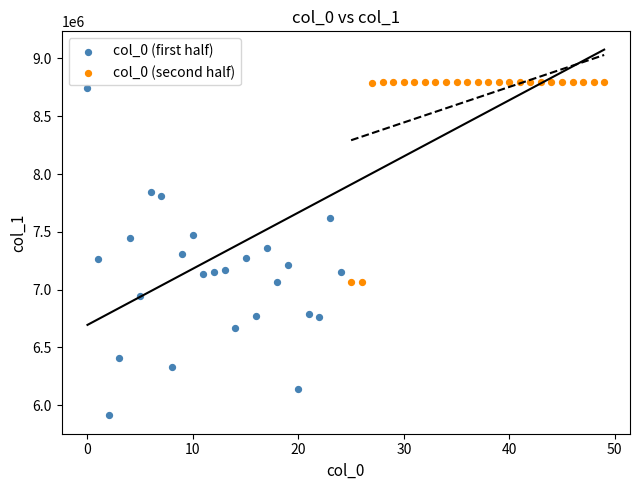

Which series contains the lowest Y value?

col_0 (first half)